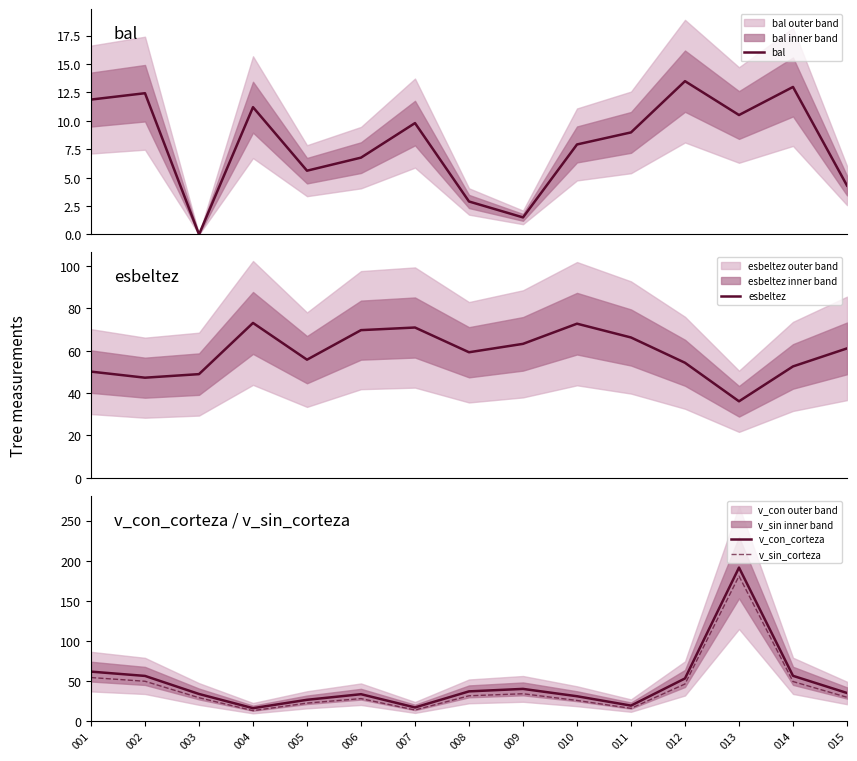

Which series has the largest range (max minus min)?

v_con_corteza